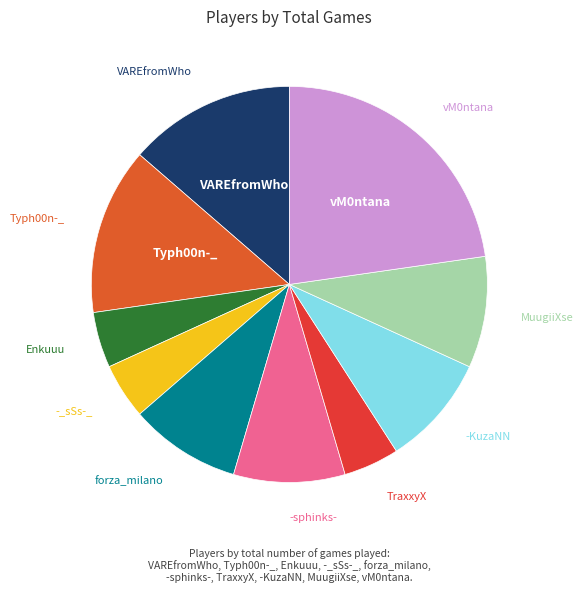

How many segments does this pie chart have?

10